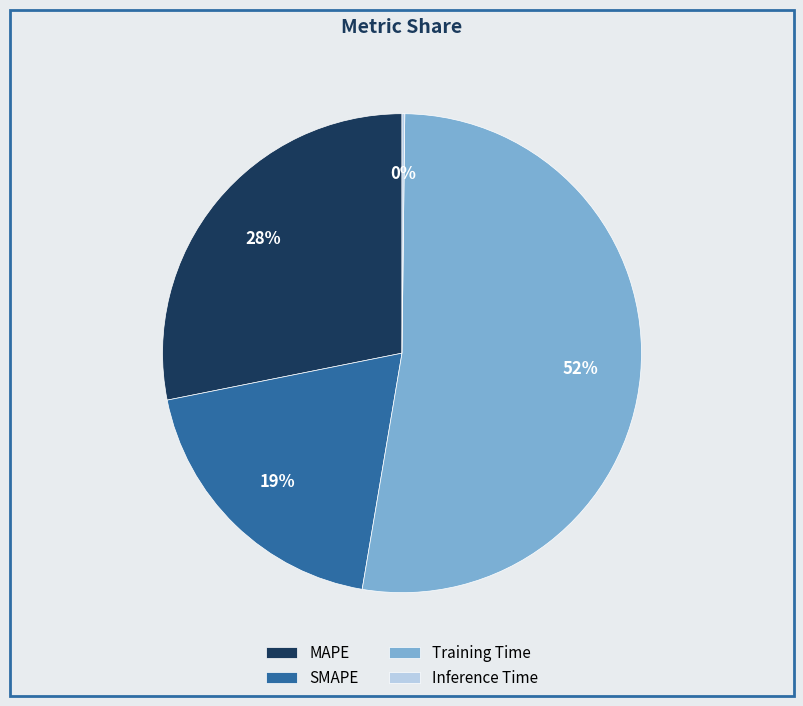

To the nearest percent, what is the average slice percentage?

25%